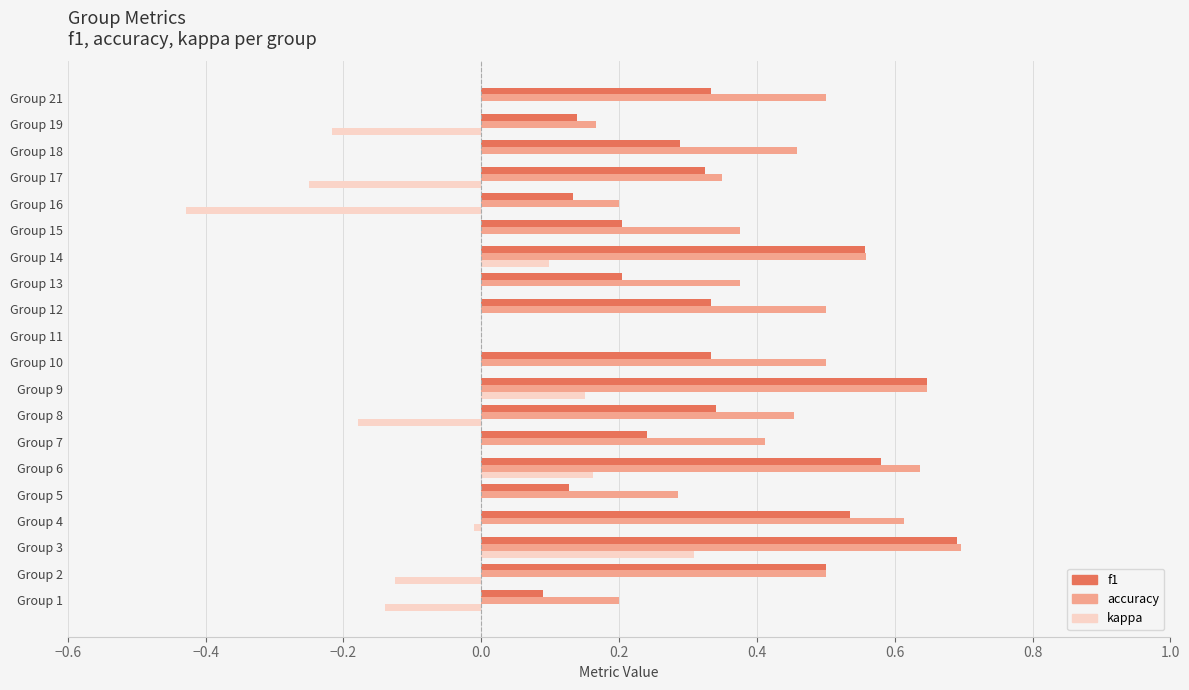

What is the sum of all accuracy values?

8.4